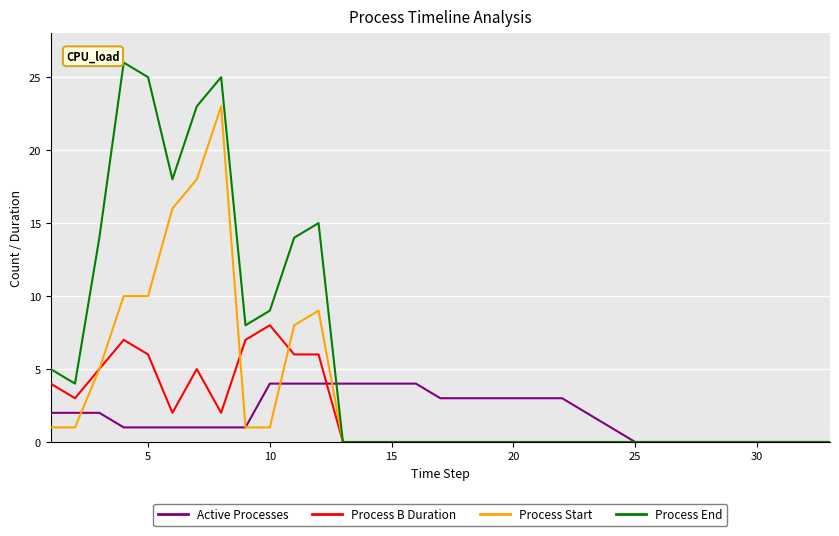

Which series has the largest total across all categories?

Process End